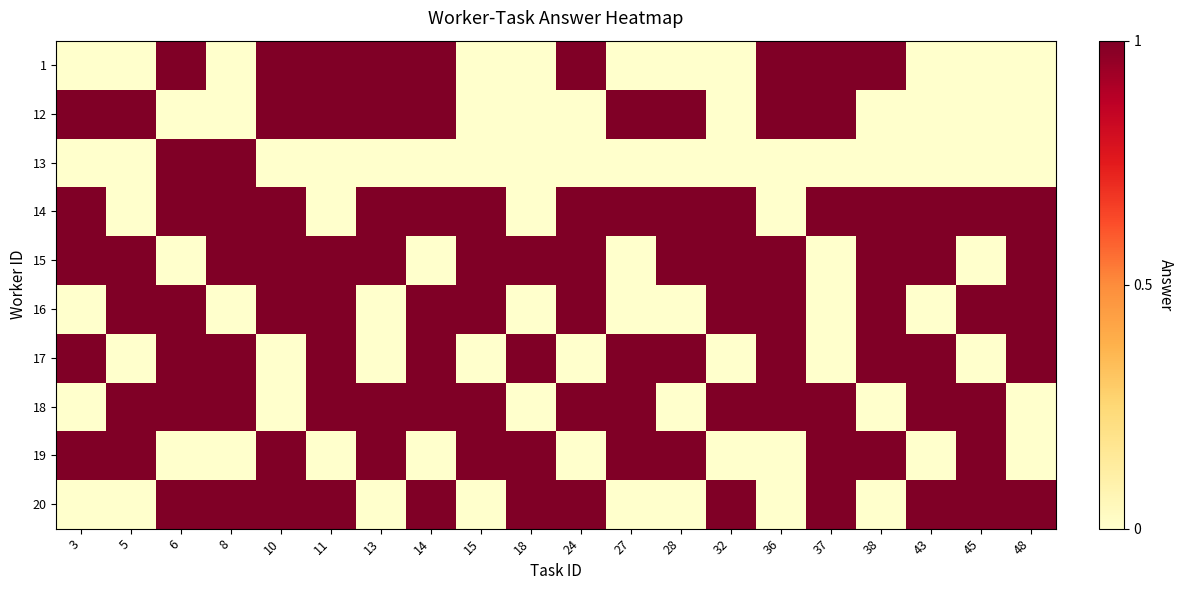

Reading left to right, what are all the values shown in this chart?

1: 3=0	5=0	6=1	8=0	10=1	11=1	13=1	14=1	15=0	18=0	24=1	27=0	28=0	32=0	36=1	37=1	38=1	43=0	45=0	48=0
12: 3=1	5=1	6=0	8=0	10=1	11=1	13=1	14=1	15=0	18=0	24=0	27=1	28=1	32=0	36=1	37=1	38=0	43=0	45=0	48=0
13: 3=0	5=0	6=1	8=1	10=0	11=0	13=0	14=0	15=0	18=0	24=0	27=0	28=0	32=0	36=0	37=0	38=0	43=0	45=0	48=0
14: 3=1	5=0	6=1	8=1	10=1	11=0	13=1	14=1	15=1	18=0	24=1	27=1	28=1	32=1	36=0	37=1	38=1	43=1	45=1	48=1
15: 3=1	5=1	6=0	8=1	10=1	11=1	13=1	14=0	15=1	18=1	24=1	27=0	28=1	32=1	36=1	37=0	38=1	43=1	45=0	48=1
16: 3=0	5=1	6=1	8=0	10=1	11=1	13=0	14=1	15=1	18=0	24=1	27=0	28=0	32=1	36=1	37=0	38=1	43=0	45=1	48=1
17: 3=1	5=0	6=1	8=1	10=0	11=1	13=0	14=1	15=0	18=1	24=0	27=1	28=1	32=0	36=1	37=0	38=1	43=1	45=0	48=1
18: 3=0	5=1	6=1	8=1	10=0	11=1	13=1	14=1	15=1	18=0	24=1	27=1	28=0	32=1	36=1	37=1	38=0	43=1	45=1	48=0
19: 3=1	5=1	6=0	8=0	10=1	11=0	13=1	14=0	15=1	18=1	24=0	27=1	28=1	32=0	36=0	37=1	38=1	43=0	45=1	48=0
20: 3=0	5=0	6=1	8=1	10=1	11=1	13=0	14=1	15=0	18=1	24=1	27=0	28=0	32=1	36=0	37=1	38=0	43=1	45=1	48=1